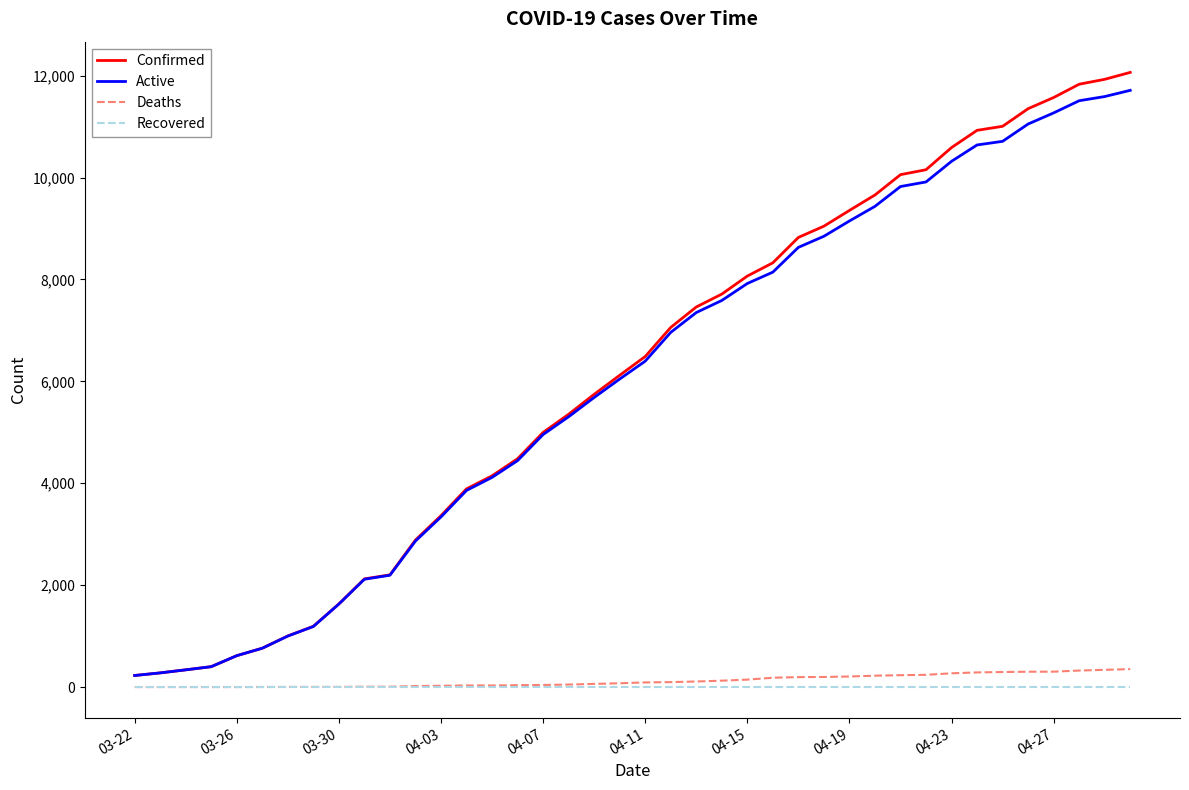

What are all the series names shown in the legend?

Confirmed, Active, Deaths, Recovered